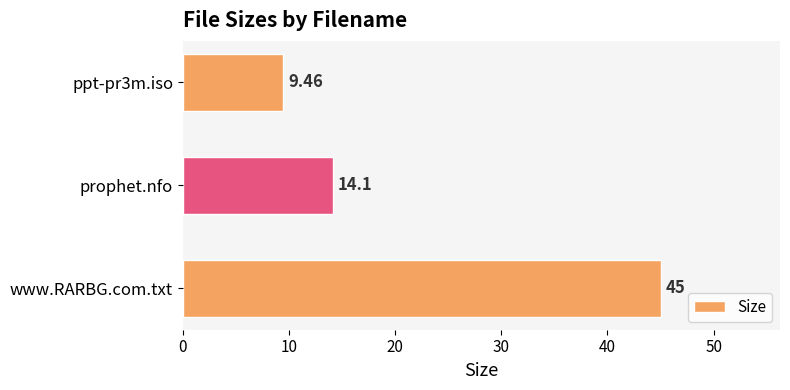

What is the label of the 1st bar from the bottom?

www.RARBG.com.txt